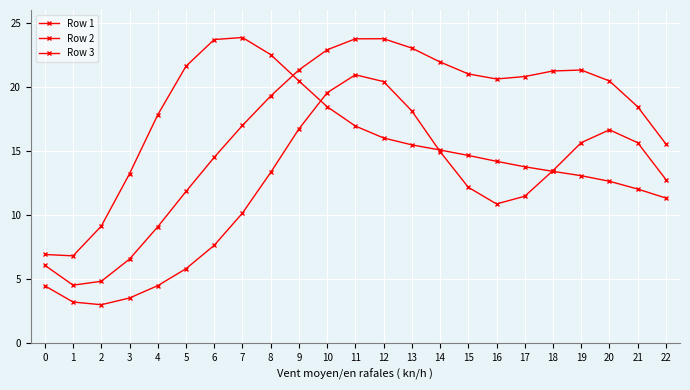

Does the chart display data point markers on the line(s)?

Yes